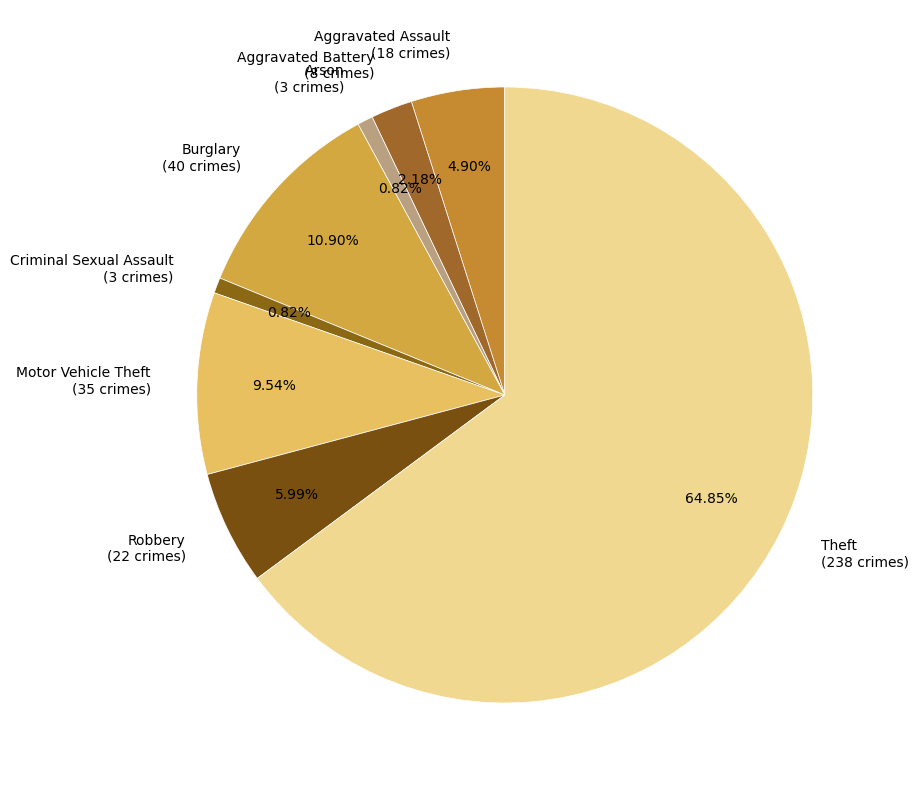

Is Robbery the majority of the pie?

No